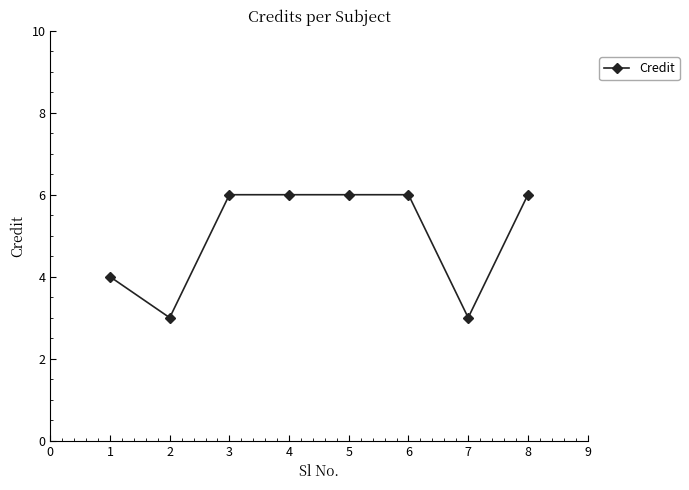

Reading left to right, transcribe all the data shown in this chart.

1=4	2=3	3=6	4=6	5=6	6=6	7=3	8=6